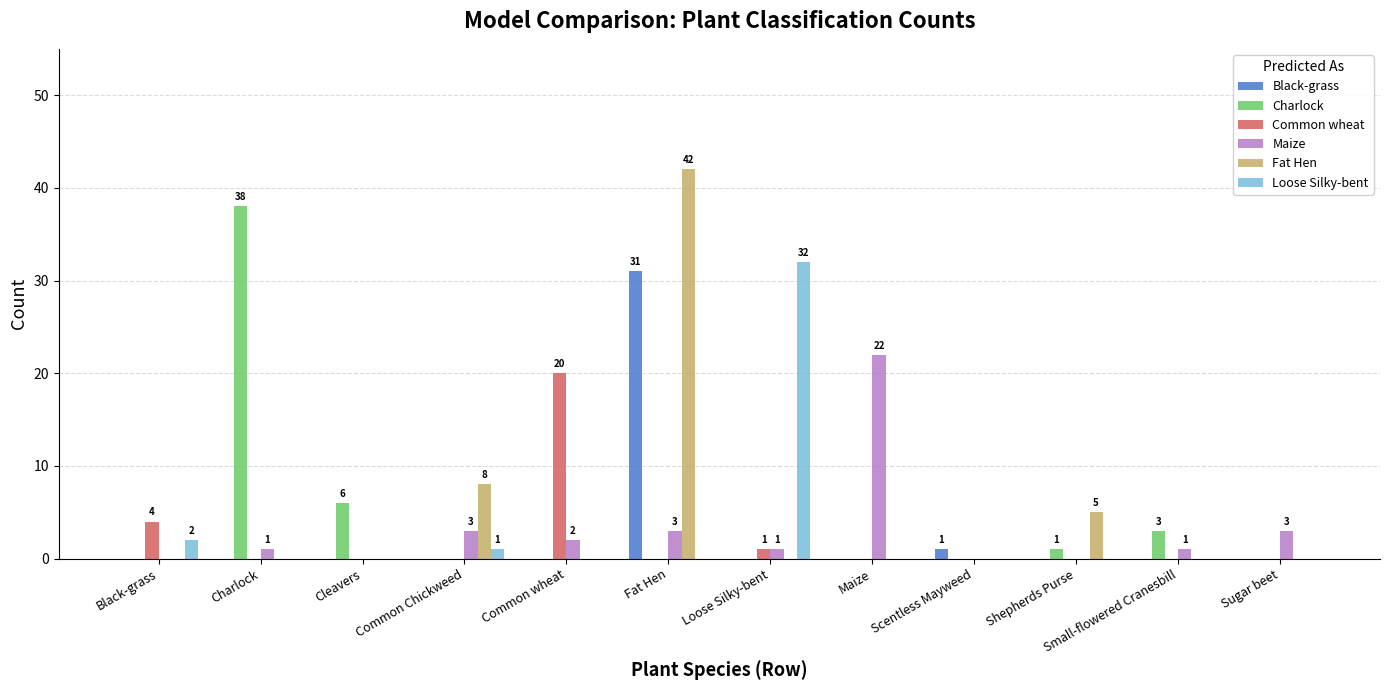

True or false: Loose Silky-bent has a value of -10 at Charlock.

False